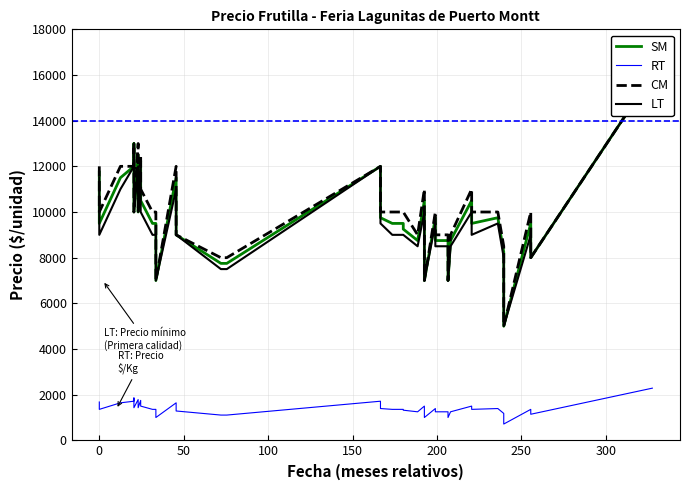

True or false: SM and RT cross at least once.

False